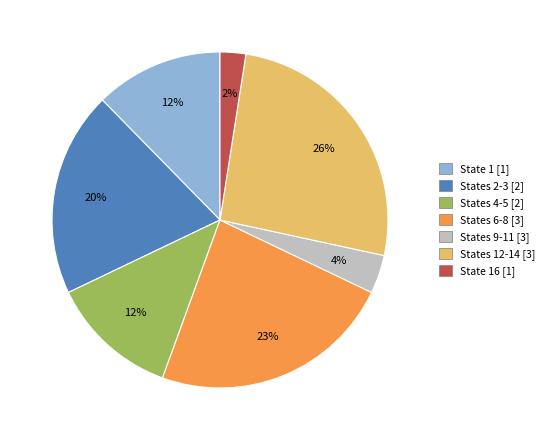

To the nearest percent, what is the average slice percentage?

14%